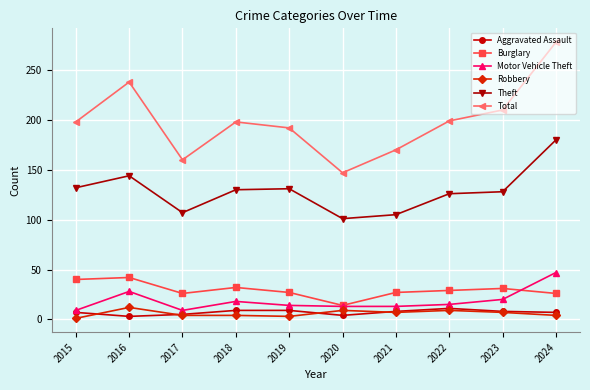

True or false: Burglary and Motor Vehicle Theft cross at least once.

True